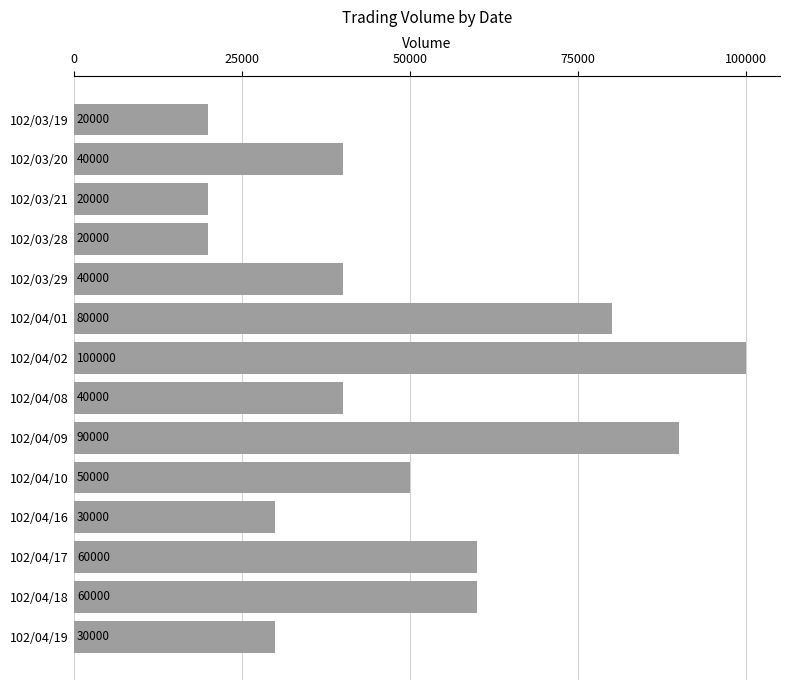

What is the difference between the maximum and minimum values?

80000